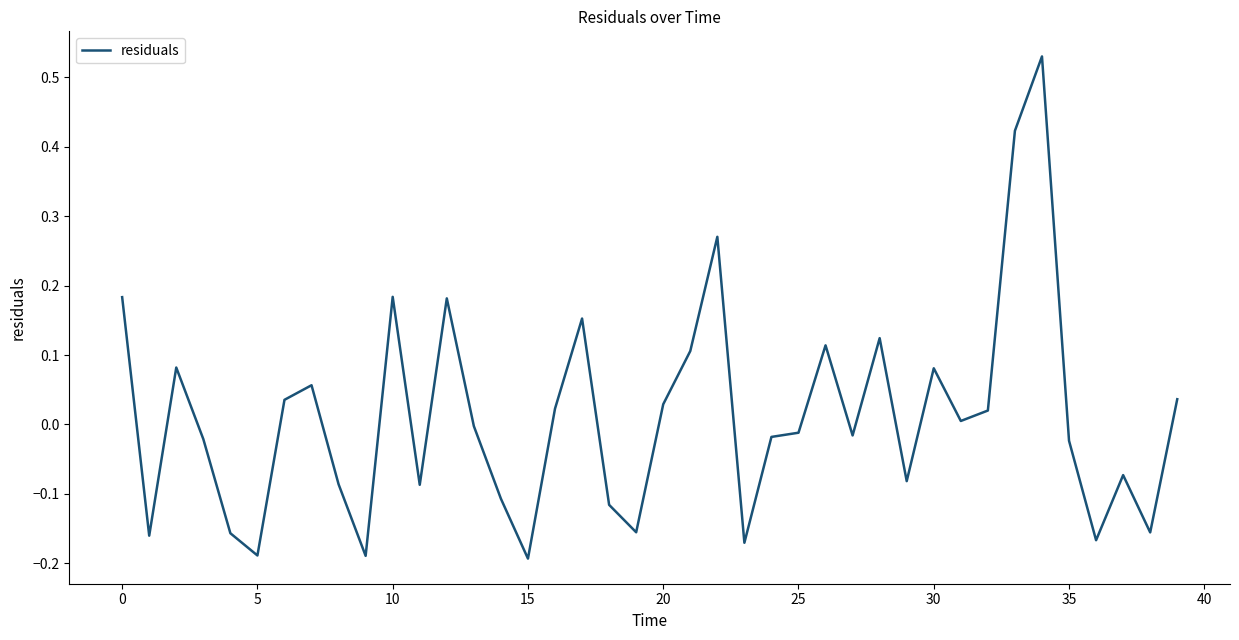

What is the difference between the maximum and minimum values?

0.7